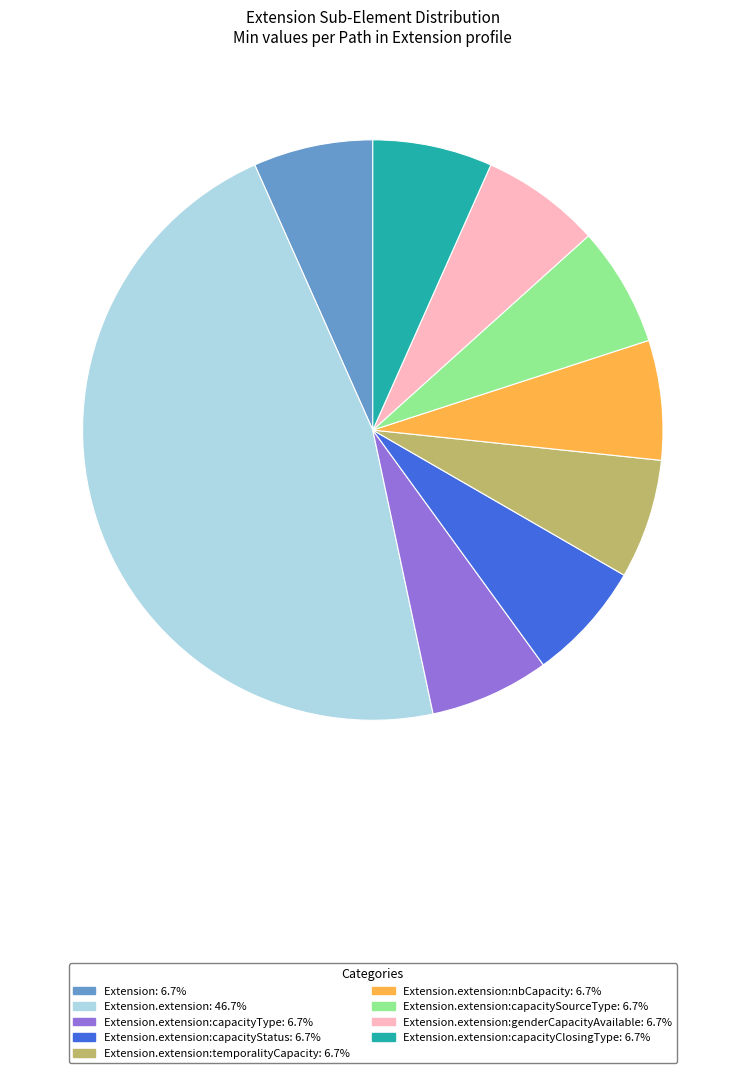

Is there a majority slice in this chart?

No